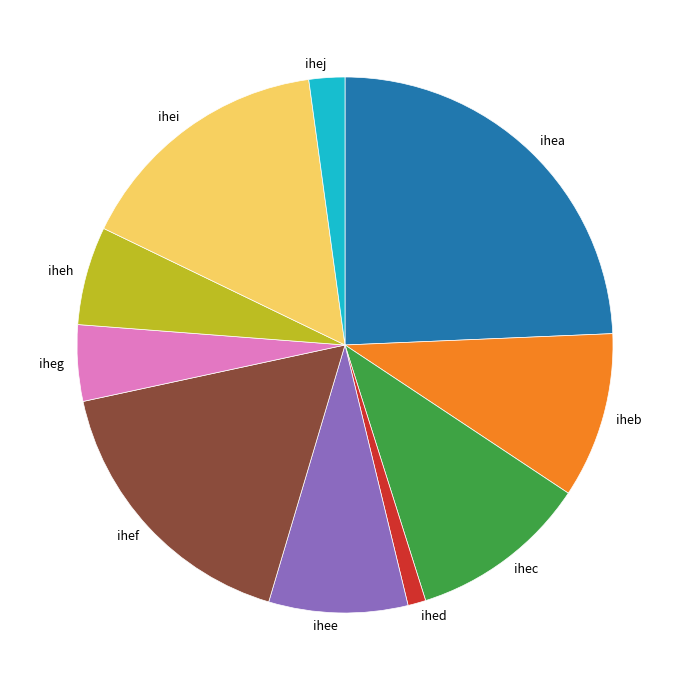

Does any single category account for the majority?

No